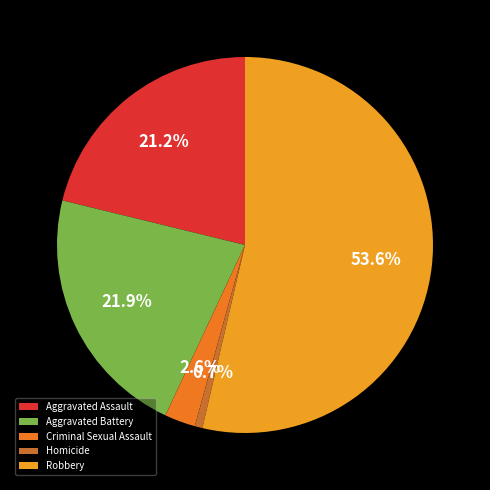

To the nearest percent, what is the difference between the Homicide and Robbery slice percentages?

53%